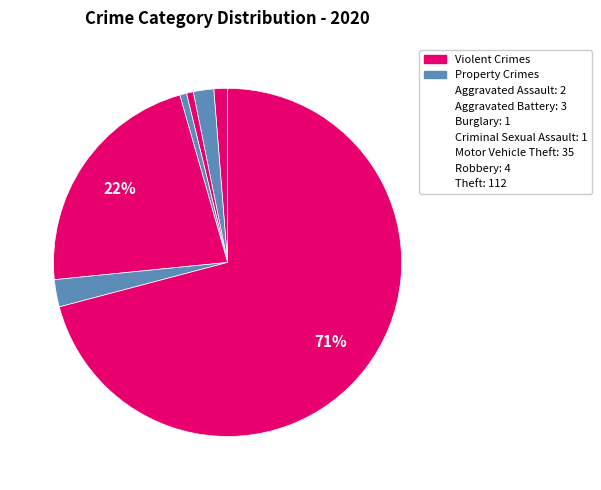

How many segments does this pie chart have?

7